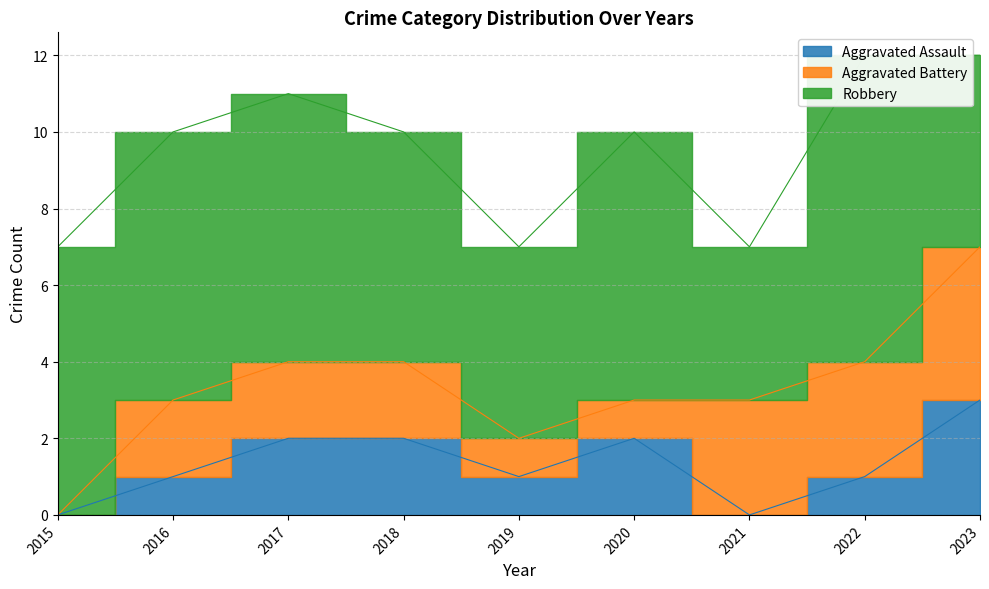

Reading left to right, transcribe all the data shown in this chart.

Aggravated Assault: 2015=0	2016=1	2017=2	2018=2	2019=1	2020=2	2021=0	2022=1	2023=3
Aggravated Battery: 2015=0	2016=2	2017=2	2018=2	2019=1	2020=1	2021=3	2022=3	2023=4
Robbery: 2015=7	2016=7	2017=7	2018=6	2019=5	2020=7	2021=4	2022=8	2023=5